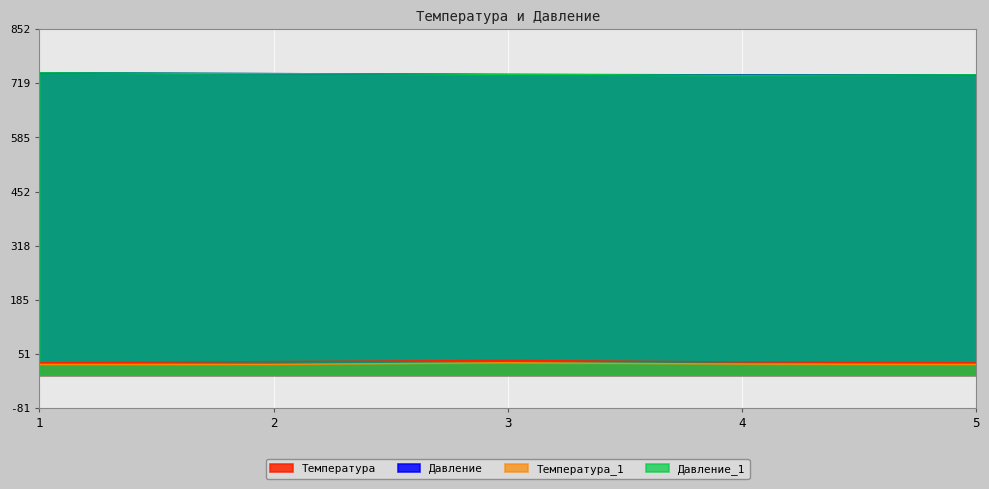

Where is Давление nearest to the value 742?

2